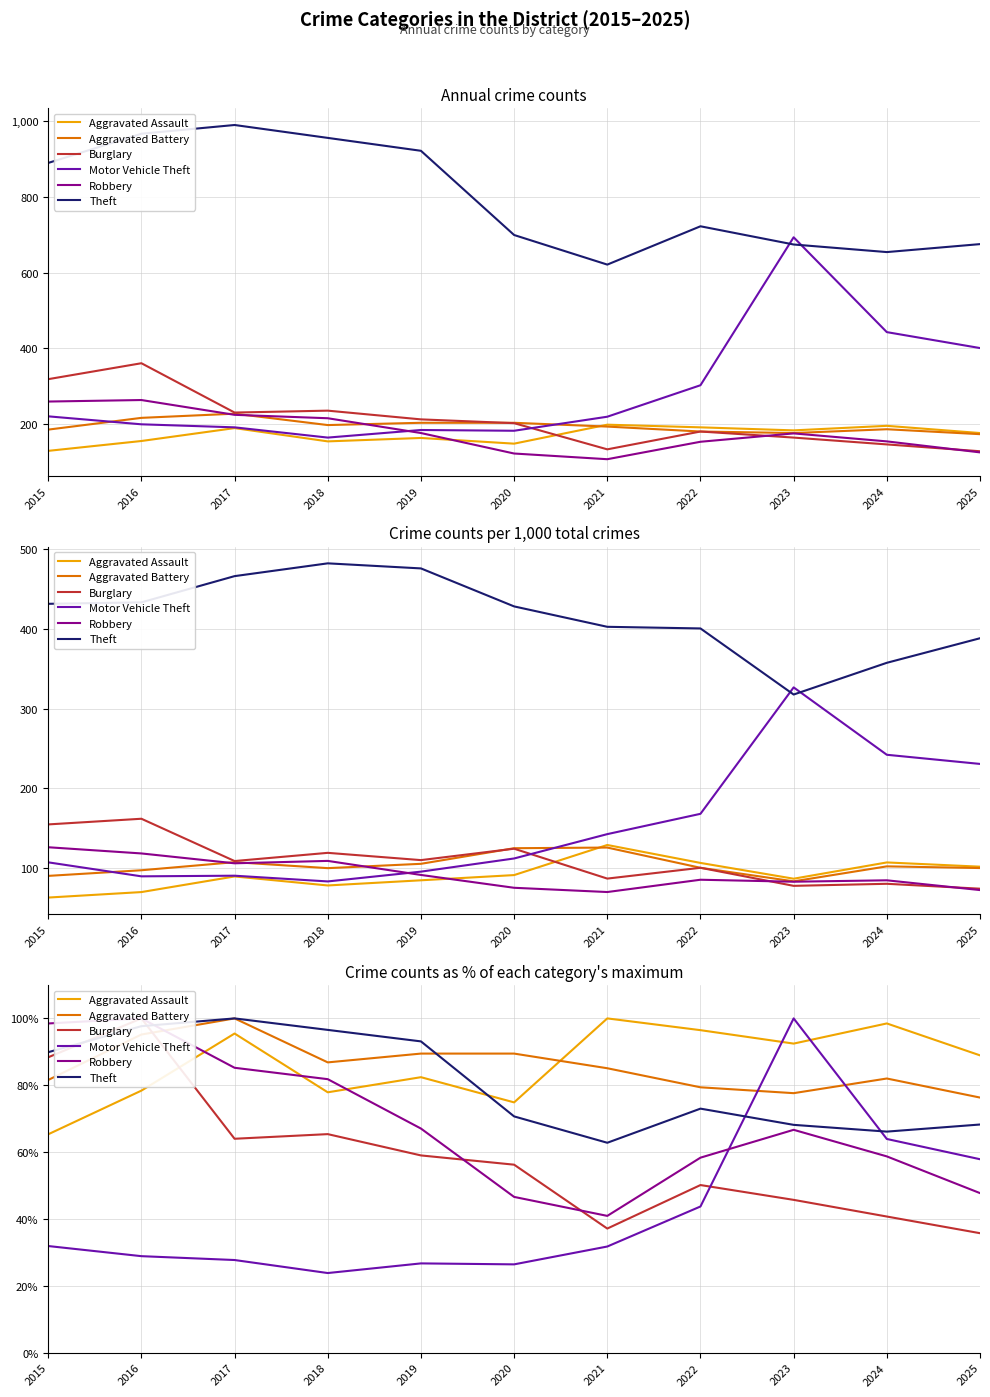

Is it true that Robbery equals 33.9 at 2022?

False